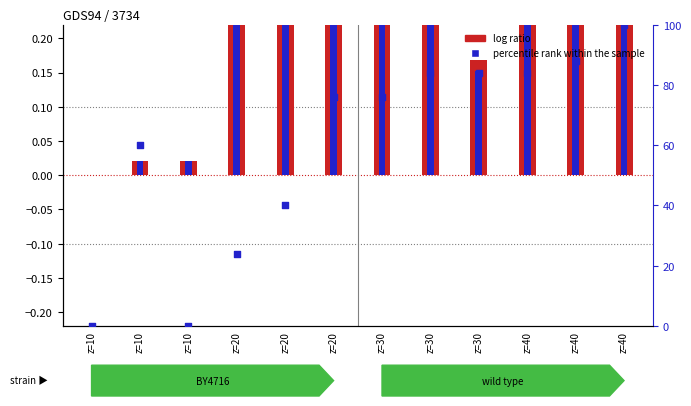

Which series reaches the minimum Y coordinate?

log ratio